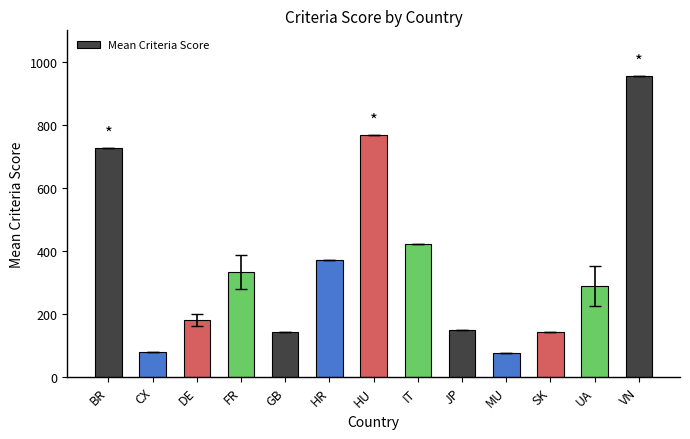

What is the label of the 4th bar from the right?

MU